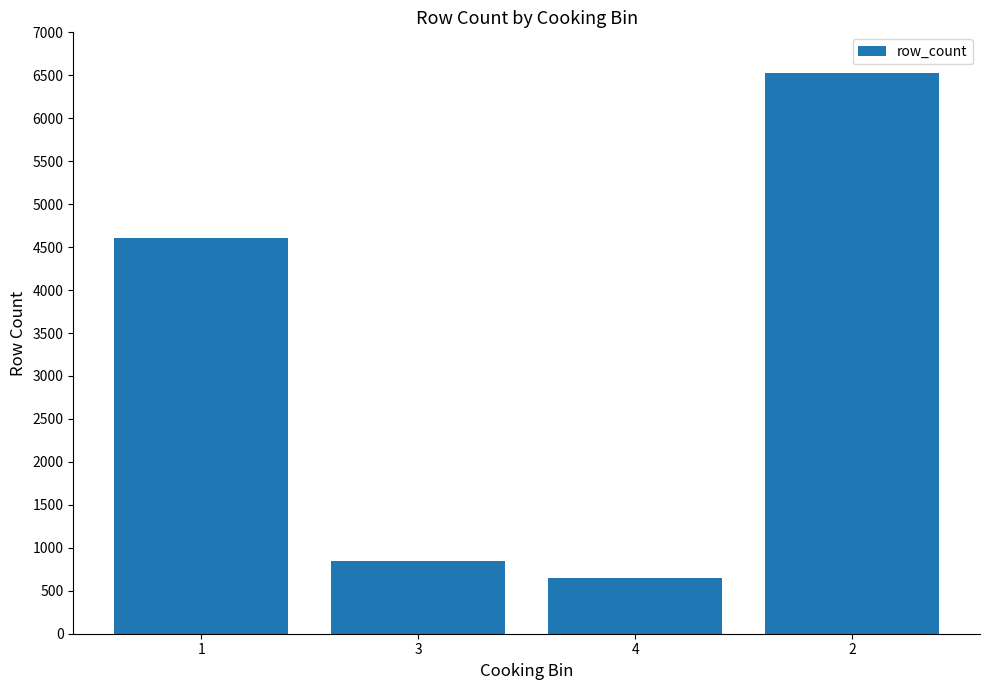

Is it true that the value at 4 is 403?

False